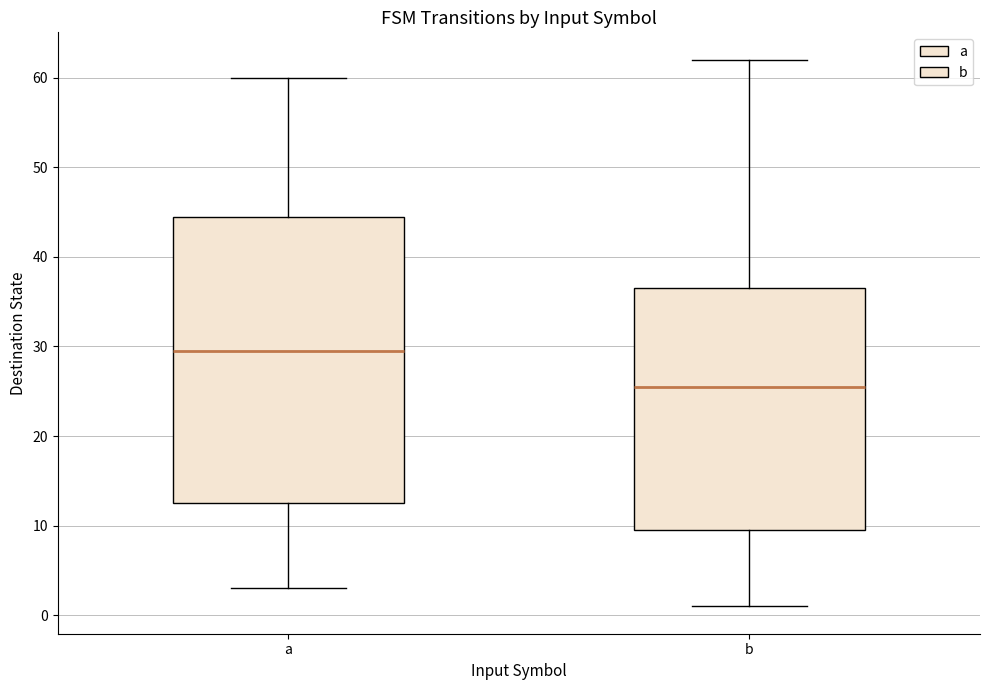

Reading left to right, read every box against the y-axis: the position of its median line, the range the box covers, and the ends of its whiskers. The values are not printed on the chart, so give them approximately, as read against the axis.

a: median 30, box 13 to 45, whiskers 3 to 60
b: median 26, box 10 to 37, whiskers 1 to 62